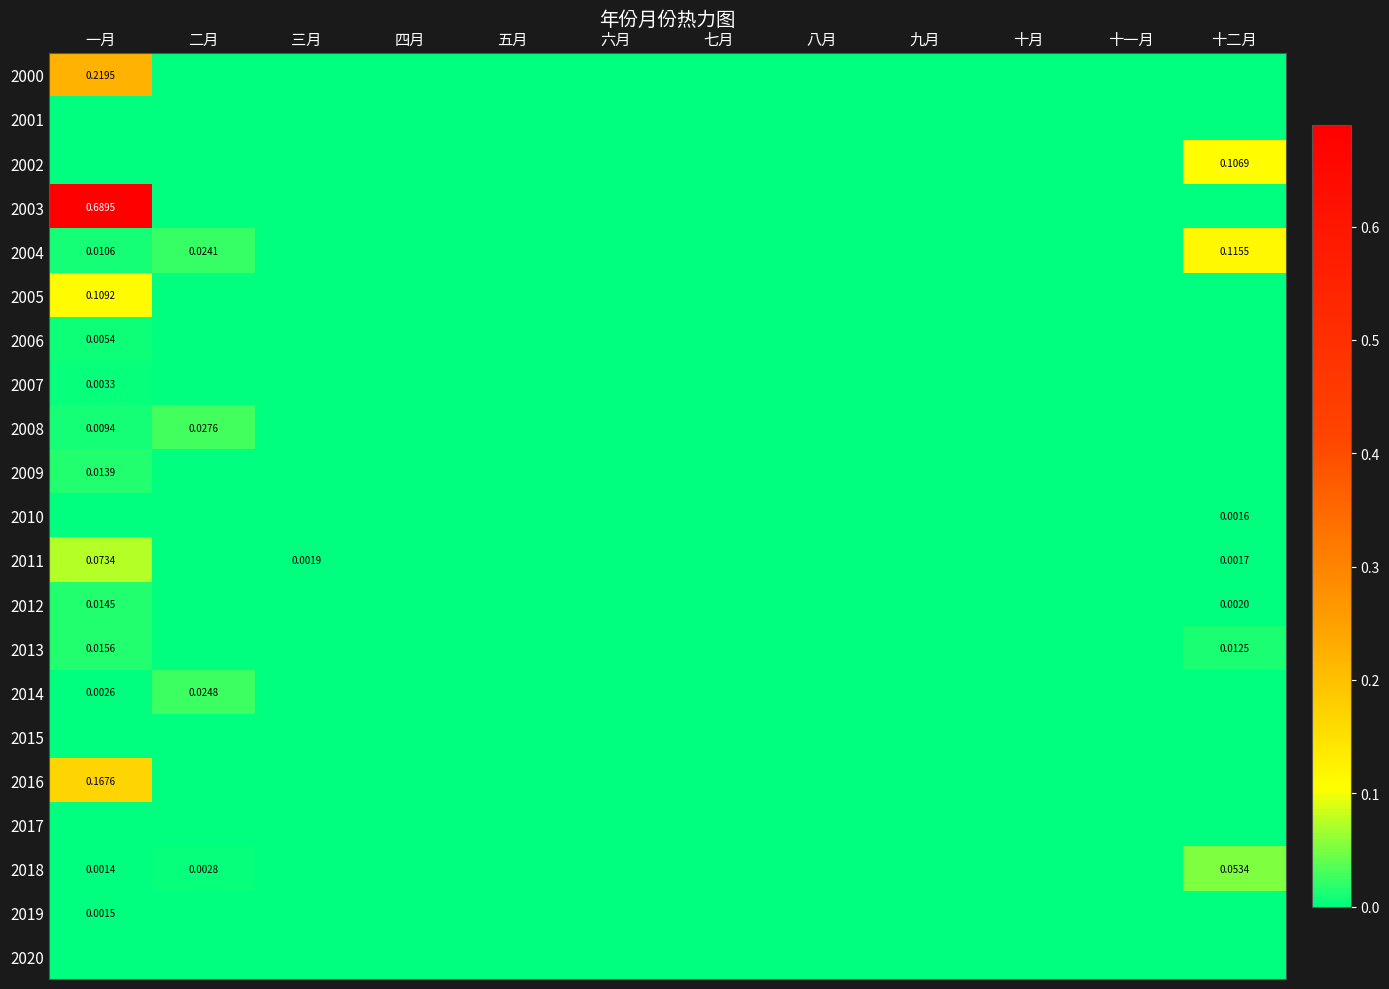

How many series are shown in this chart?

21